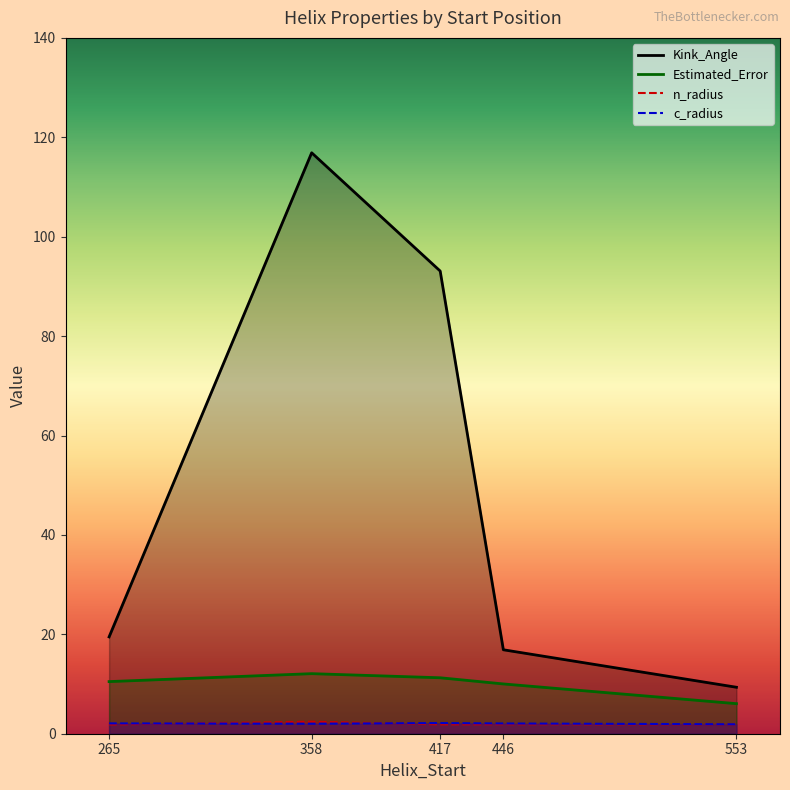

Reading left to right, what are all the values shown in this chart?

Kink_Angle: 265=19.5	358=116.9	417=93.1	446=16.9	553=9.3
Estimated_Error: 265=10.5	358=12.1	417=11.3	446=10.0	553=6.0
n_radius: 265=1.9	358=2.4	417=1.9	446=1.9	553=1.9
c_radius: 265=2.1	358=2.0	417=2.1	446=2.1	553=1.9